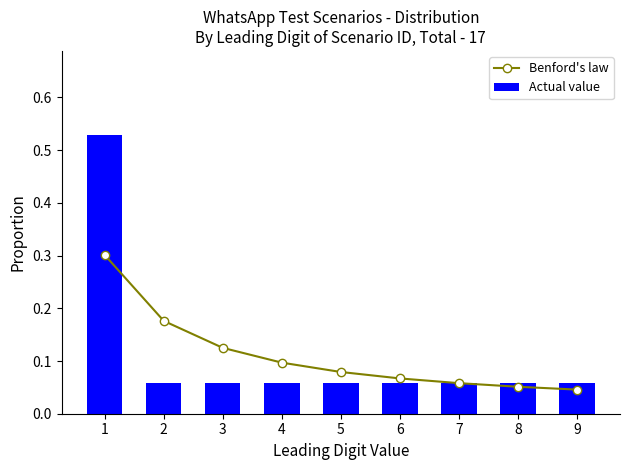

Is the value of Benford's law at 4 greater than the value of Actual value at 4?

Yes